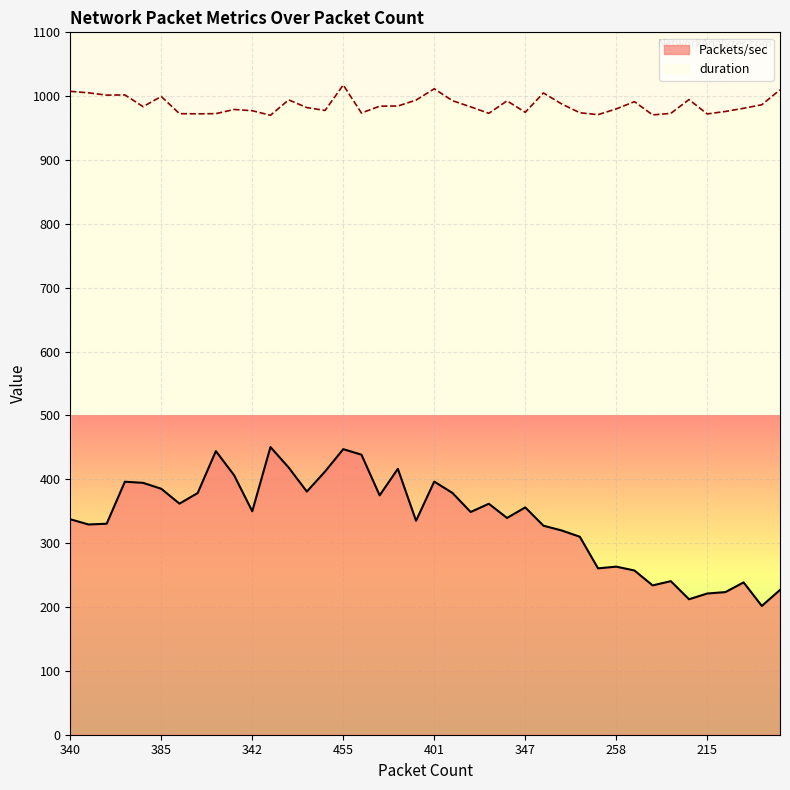

Which series has the largest total across all categories?

duration